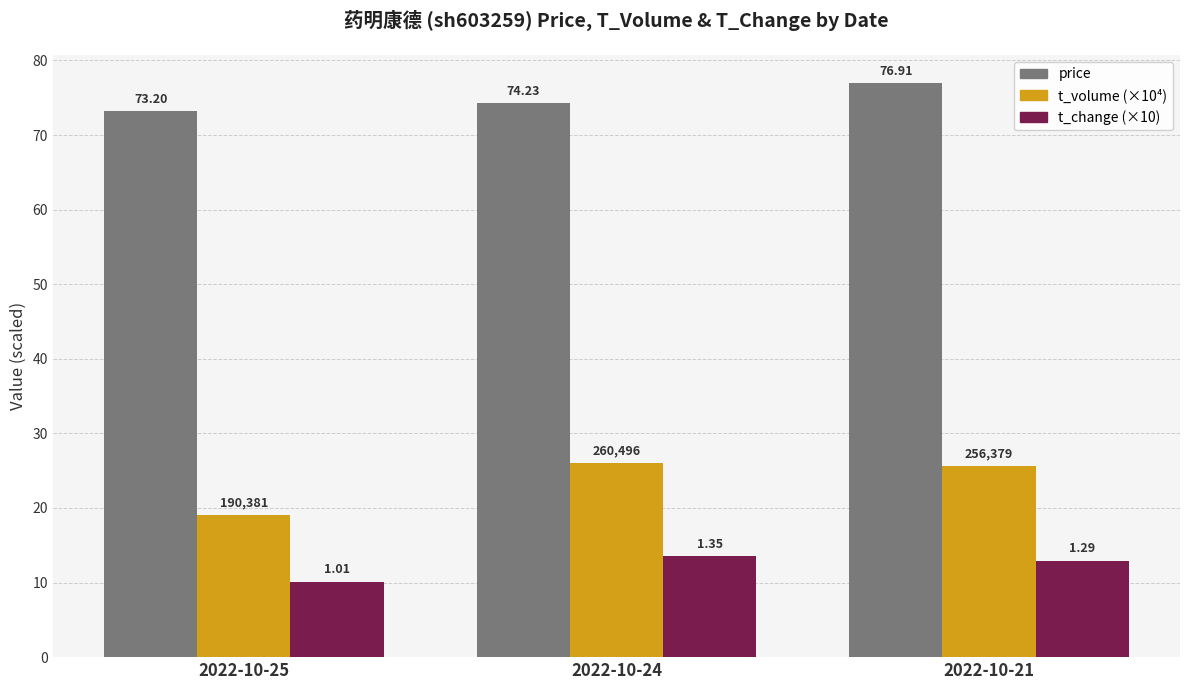

Which series has the widest spread of values?

t_volume (×10⁴)